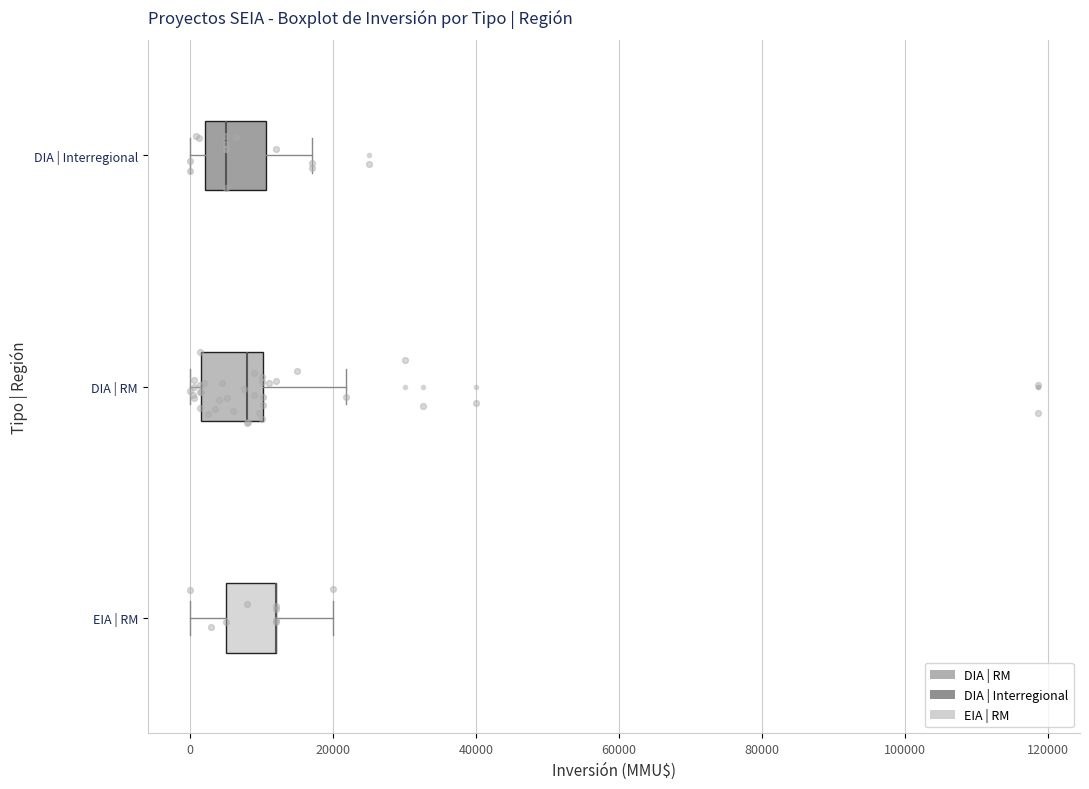

Where does the left whisker of the box for EIA | RM end on the x-axis? The values are not printed on the chart, so give them approximately, as read against the axis.

0